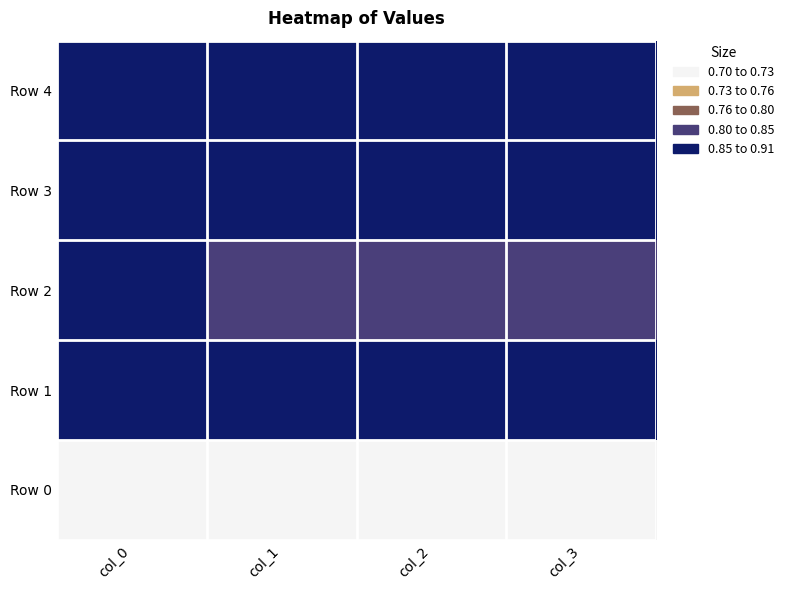

List the series in order of their peak value, lowest first.

Row 0, Row 2, Row 3, Row 1, Row 4